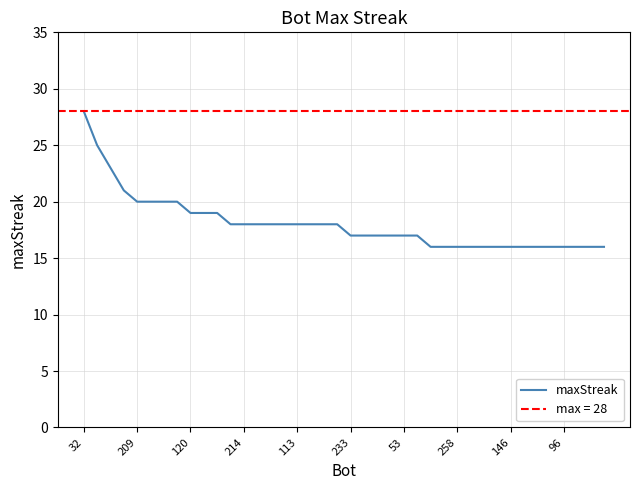

What is the minimum value shown in the chart?

16